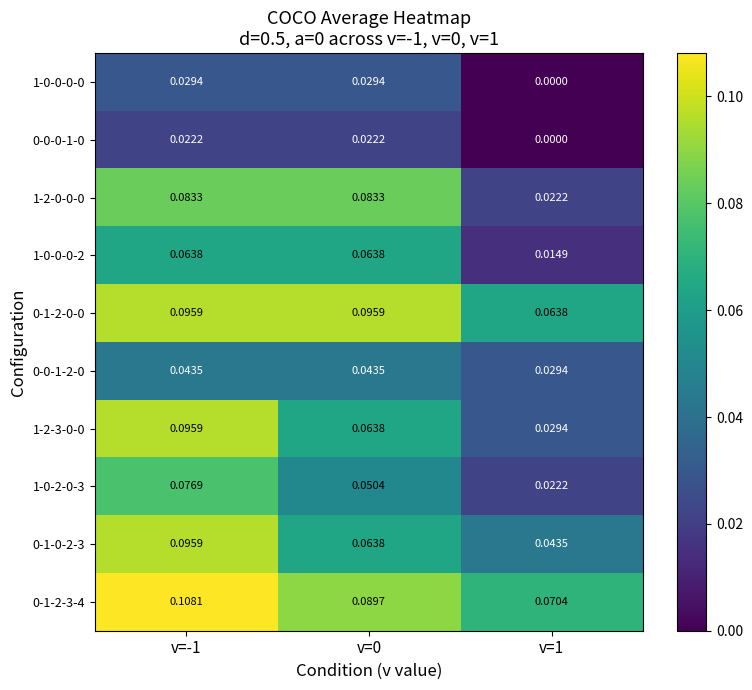

How many data points does each series have?

3